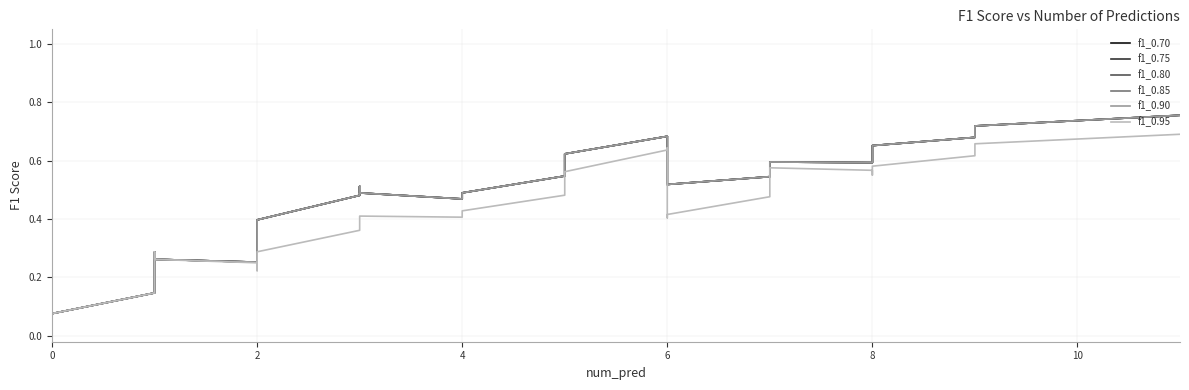

Reading left to right, list all the values displayed in this chart.

f1_0.70: 0.0	0.0	0.0	0.0	0.0	0.1	0.1	0.2	0.3	0.3	0.3	0.3	0.3	0.2	0.3	0.3	0.4	0.5	0.5	0.5	0.5	0.5	0.5	0.6	0.7	0.7	0.6	0.6	0.5	0.5	0.5	0.6	0.6	0.6	0.6	0.6	0.7	0.7	0.7	0.8
f1_0.75: 0.0	0.0	0.0	0.0	0.0	0.1	0.1	0.2	0.3	0.3	0.3	0.3	0.3	0.2	0.3	0.3	0.4	0.5	0.5	0.5	0.5	0.5	0.5	0.6	0.7	0.7	0.6	0.6	0.5	0.5	0.5	0.6	0.6	0.6	0.6	0.6	0.7	0.7	0.7	0.8
f1_0.80: 0.0	0.0	0.0	0.0	0.0	0.1	0.1	0.2	0.3	0.3	0.3	0.3	0.3	0.2	0.3	0.3	0.4	0.5	0.5	0.5	0.5	0.5	0.5	0.6	0.7	0.7	0.6	0.6	0.5	0.5	0.5	0.6	0.6	0.6	0.6	0.6	0.7	0.7	0.7	0.8
f1_0.85: 0.0	0.0	0.0	0.0	0.0	0.1	0.1	0.2	0.3	0.3	0.3	0.3	0.3	0.2	0.3	0.3	0.4	0.5	0.5	0.5	0.5	0.5	0.5	0.6	0.7	0.7	0.6	0.6	0.5	0.5	0.5	0.6	0.6	0.6	0.6	0.6	0.7	0.7	0.7	0.8
f1_0.90: 0.0	0.0	0.0	0.0	0.0	0.1	0.1	0.2	0.3	0.3	0.3	0.3	0.3	0.2	0.3	0.3	0.4	0.5	0.5	0.5	0.5	0.5	0.5	0.6	0.7	0.7	0.6	0.6	0.5	0.5	0.5	0.6	0.6	0.6	0.6	0.6	0.7	0.7	0.7	0.8
f1_0.95: 0.0	0.0	0.0	0.0	0.0	0.1	0.1	0.2	0.3	0.3	0.3	0.3	0.3	0.2	0.2	0.2	0.3	0.4	0.4	0.4	0.4	0.4	0.5	0.6	0.6	0.6	0.6	0.5	0.4	0.4	0.5	0.5	0.6	0.6	0.6	0.6	0.6	0.6	0.7	0.7